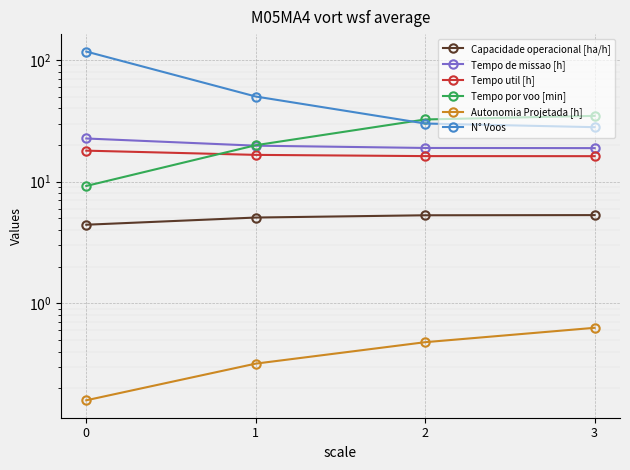

What is the value of the Tempo util [h] point at the 3rd from the left?

16.2